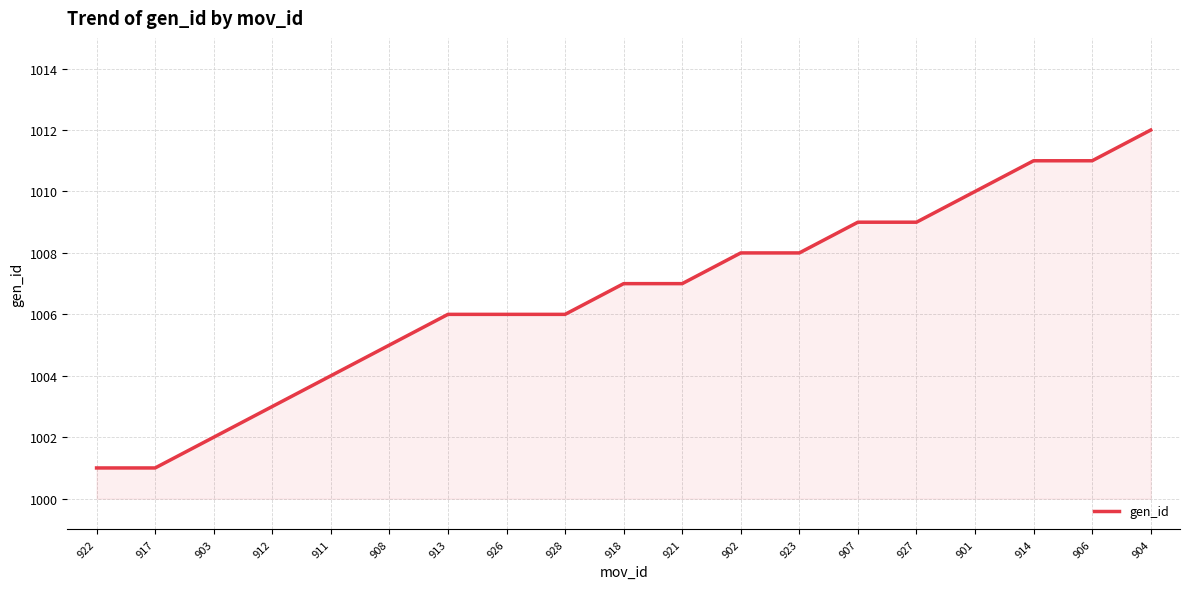

The chart shows a value of 1010 at 901. True or false?

True